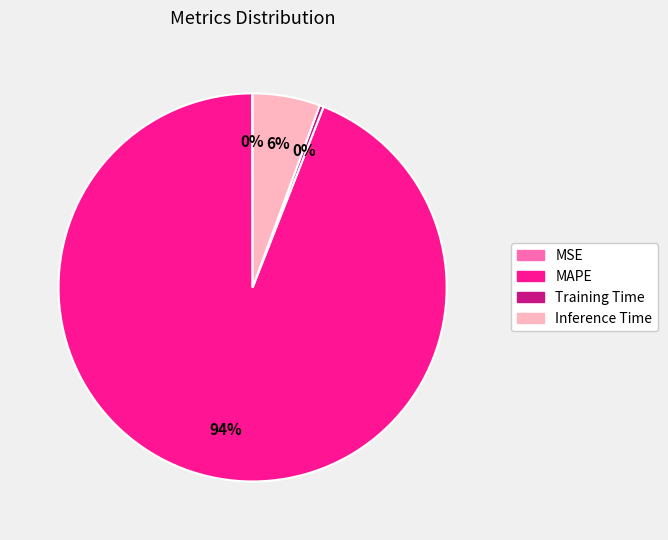

Which has a higher value, Inference Time or MAPE?

MAPE